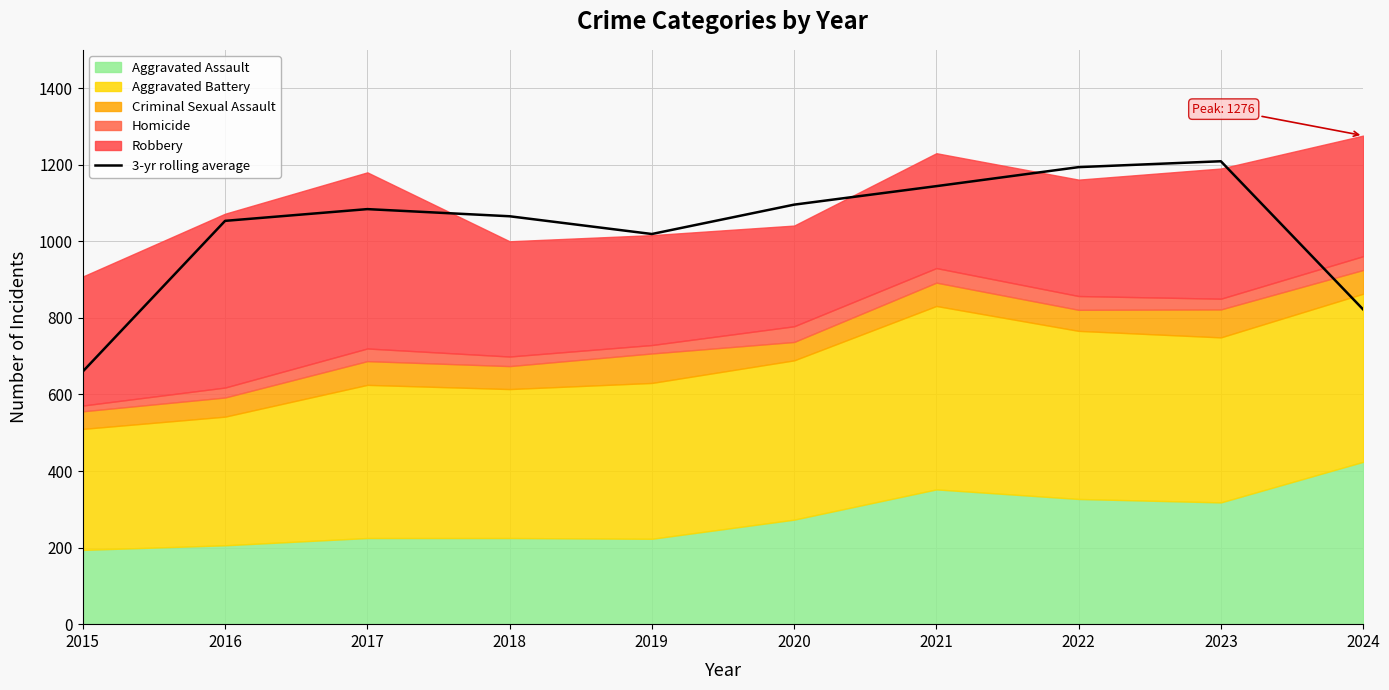

Reading right to left, extract all data points from this chart.

2024=822.0	2023=1209.0	2022=1193.7	2021=1144.0	2020=1095.7	2019=1019.0	2018=1065.3	2017=1084.0	2016=1053.3	2015=660.0